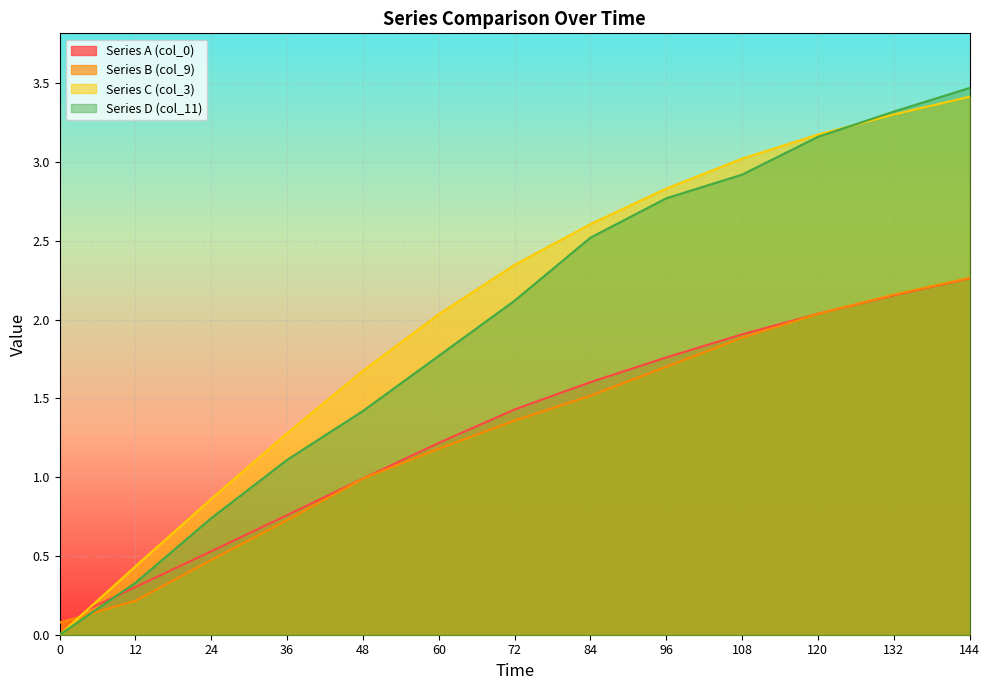

How many values in the Series A (col_0) series are below 1?

5